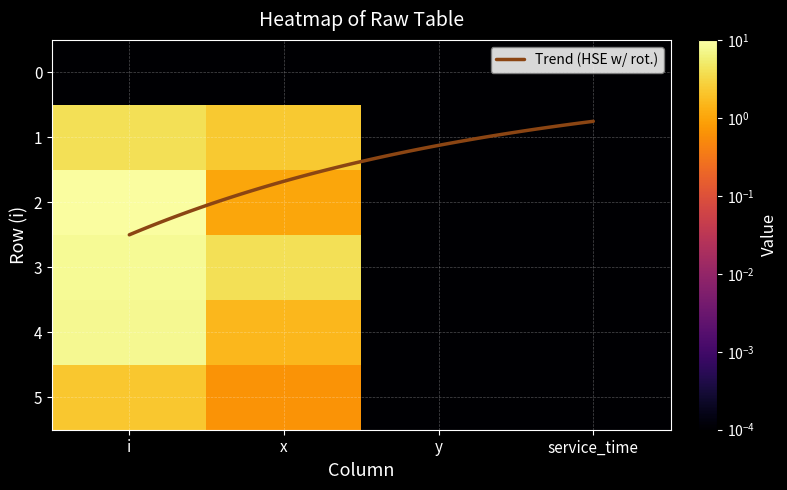

At which label is 2 closest to 4?

x